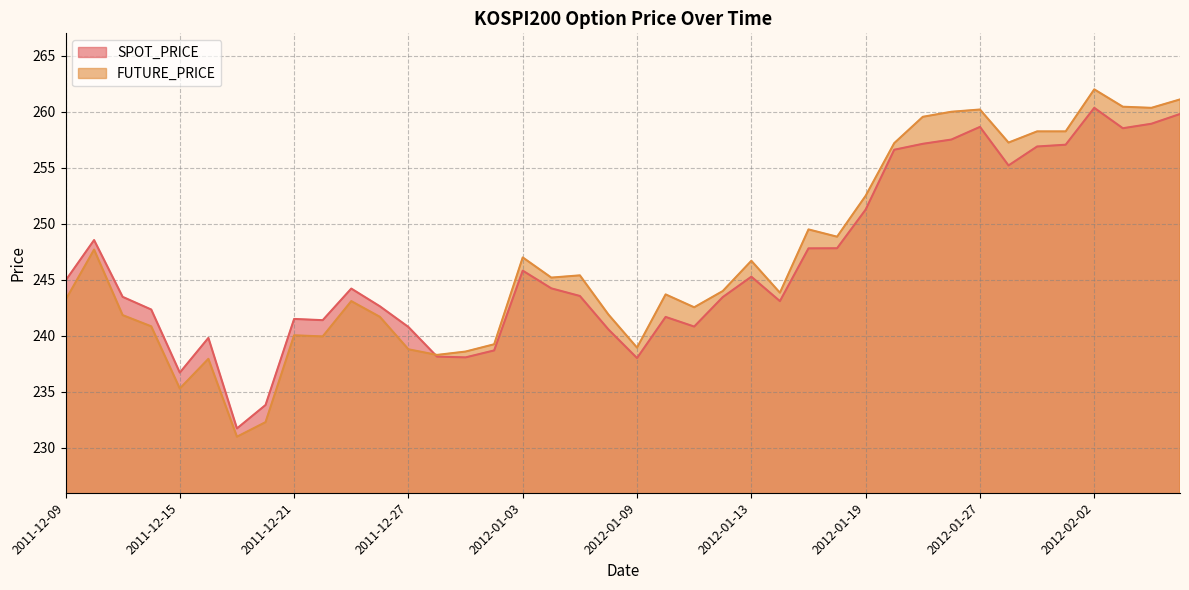

Read the SPOT_PRICE value at 2011-12-21.

241.5